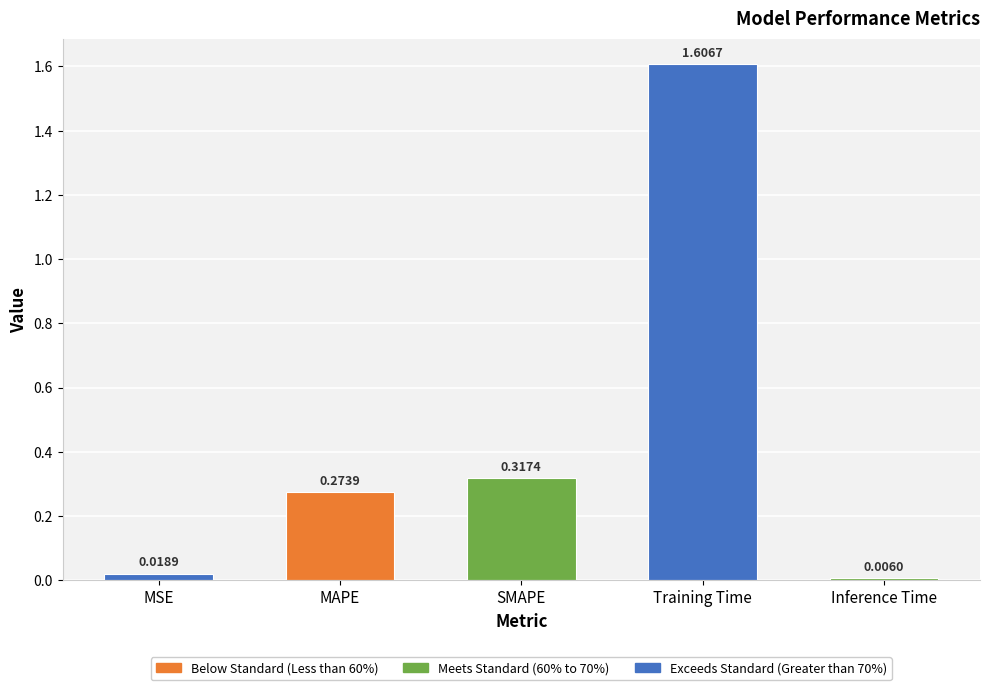

Where is the data nearest to the value 0?

Inference Time